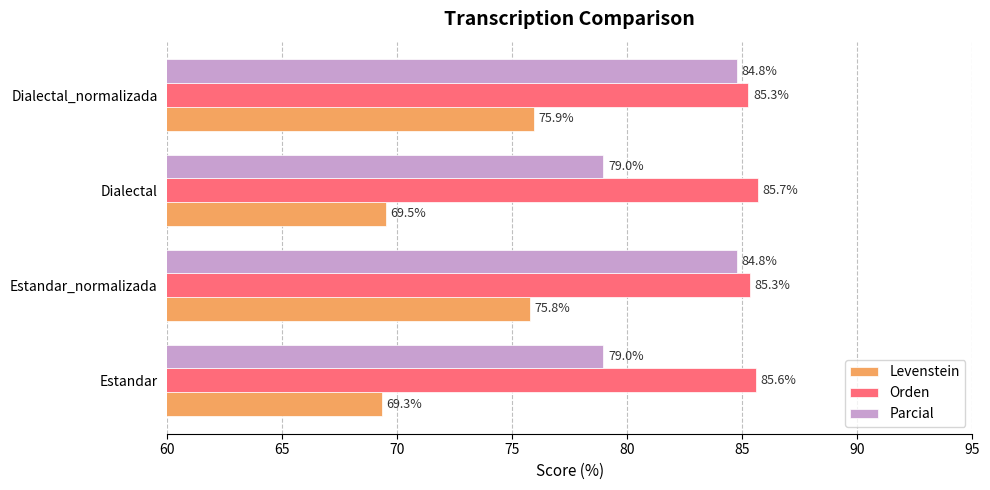

How many data points in Levenstein are above 75?

2